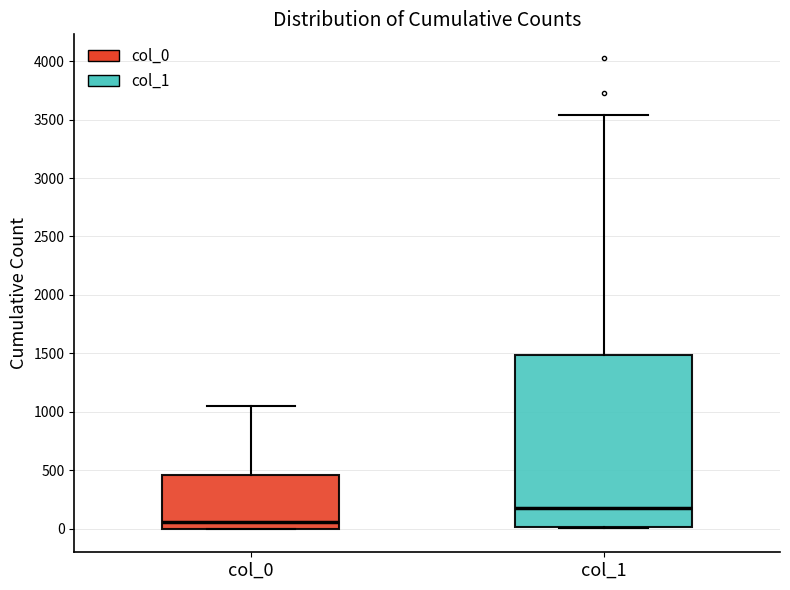

Comparing the boxes themselves (not the whiskers), which one is the tallest?

col_1